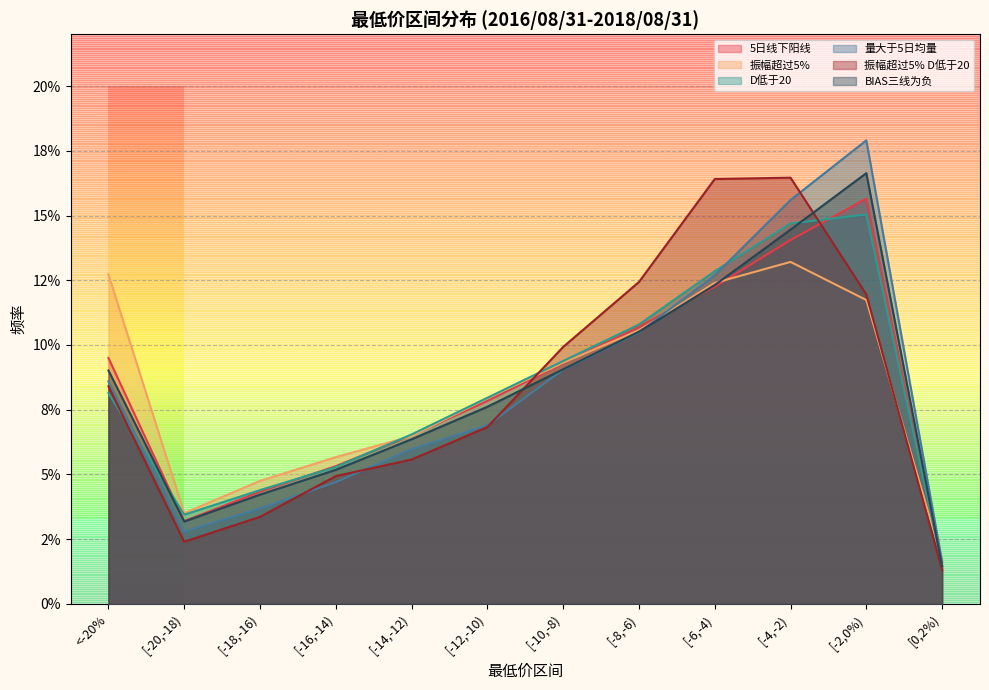

Between which two adjacent categories do 量大于5日均量 and BIAS三线为负 first intersect?

[-8,-6) and [-6,-4)